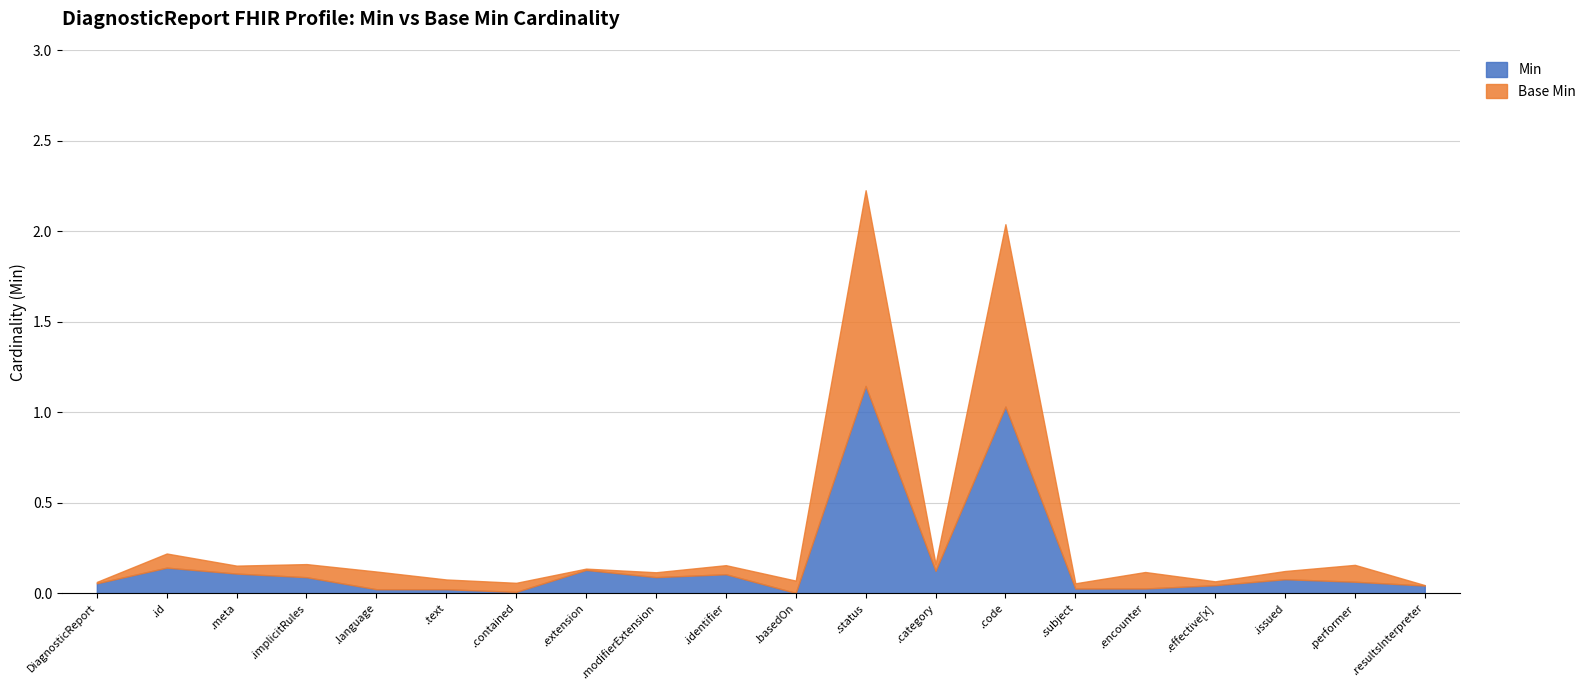

Which label corresponds to the largest value in the chart?

DiagnosticReport.status